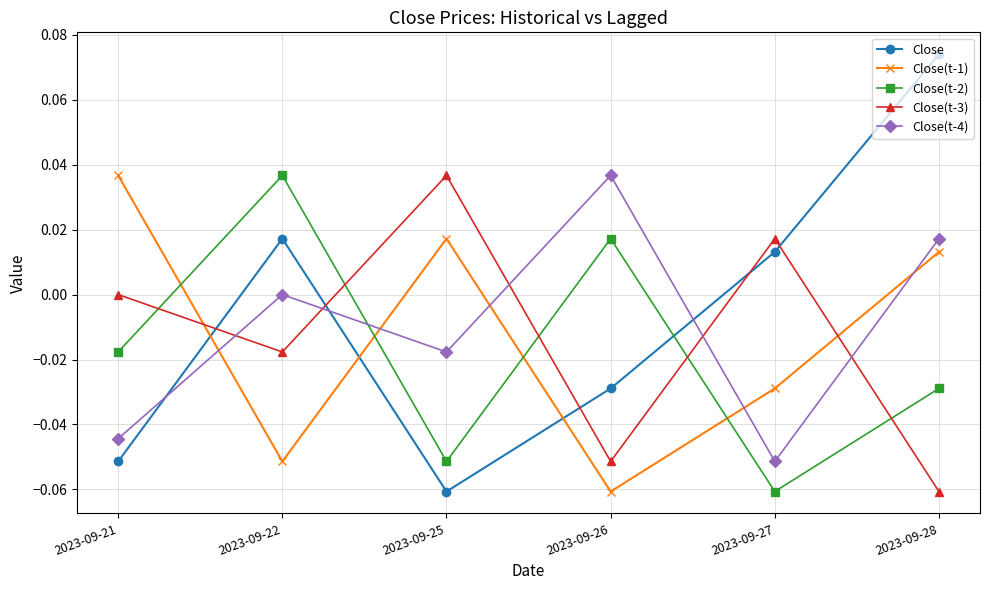

Does the chart have visible grid lines?

Yes